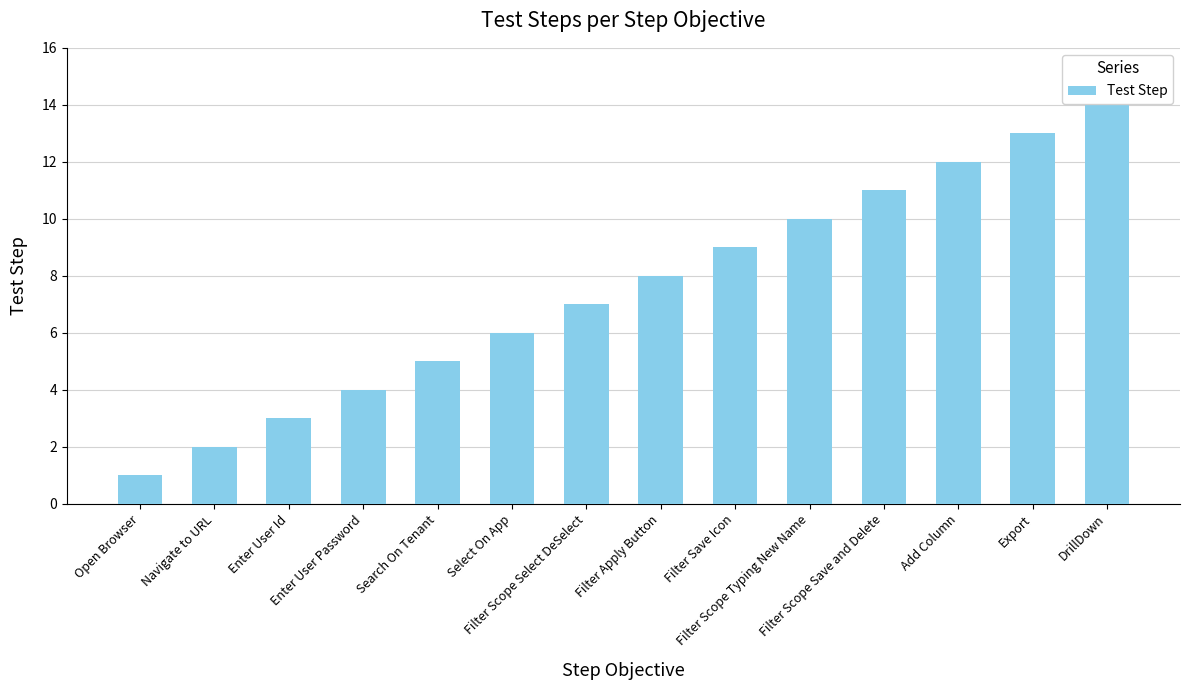

What position from the right is Export?

2